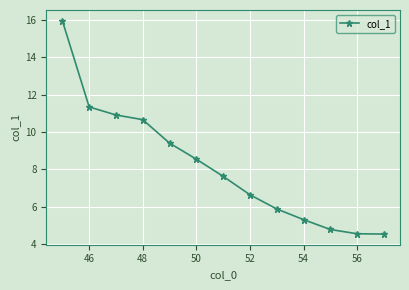

What is the greatest value displayed?

16.0